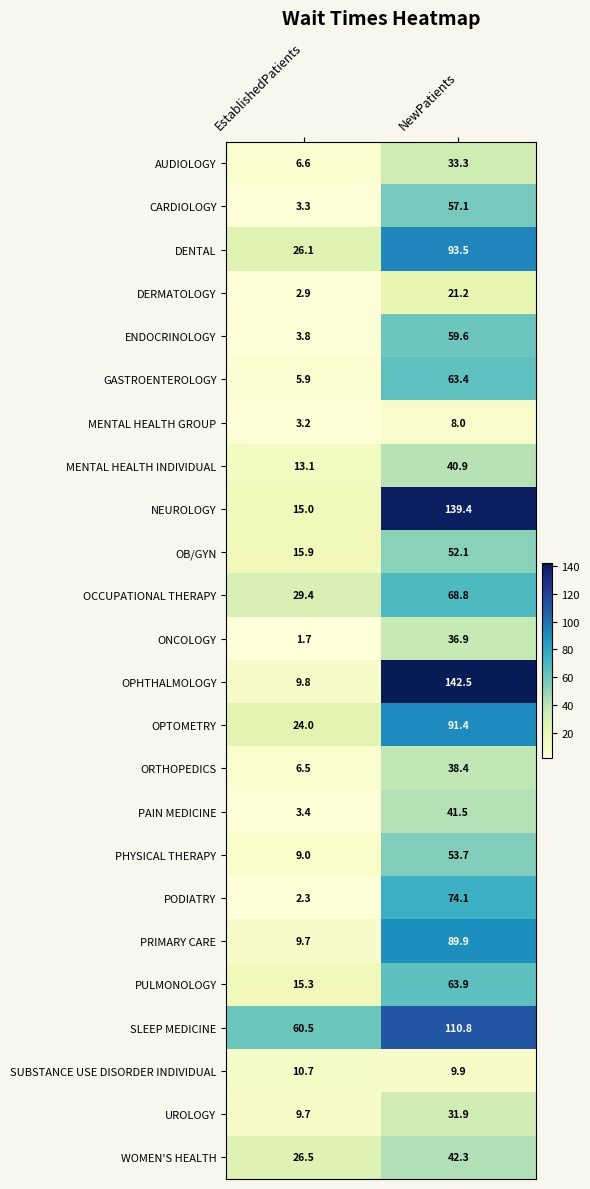

What is the sum of the PAIN MEDICINE values at NewPatients and EstablishedPatients?

44.9